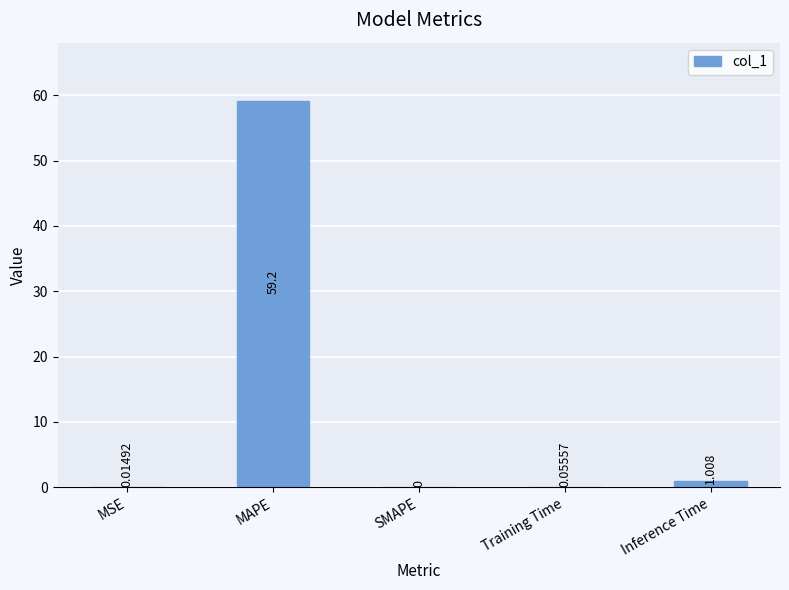

At which category does the chart reach its peak across all series?

MAPE